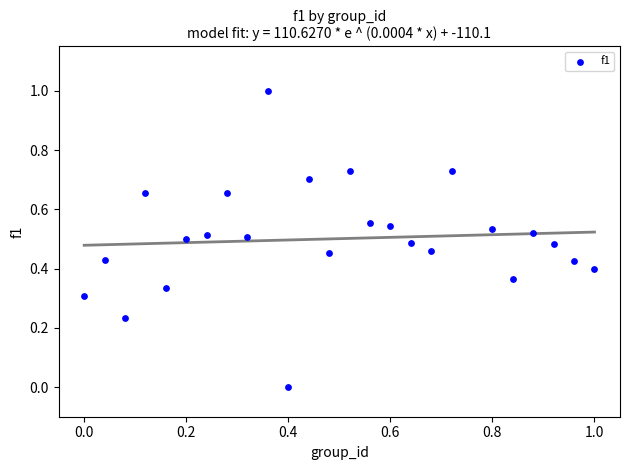

What is the range of Y values (max minus min)?

1.0